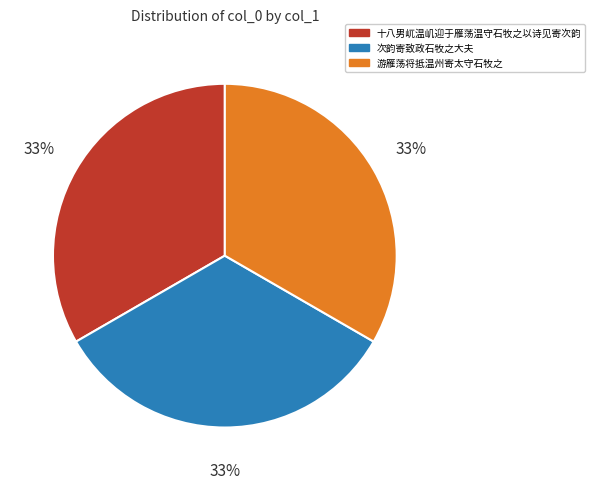

To the nearest percent, what is the average slice percentage?

33%